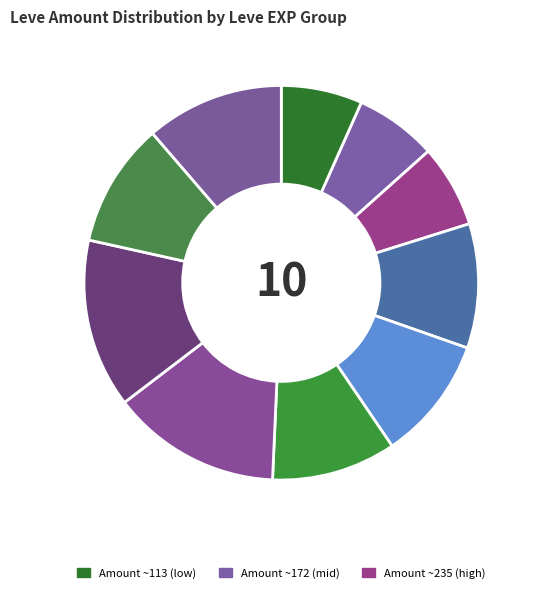

To the nearest percent, what is the difference between the largest and smallest slice percentages?

7%